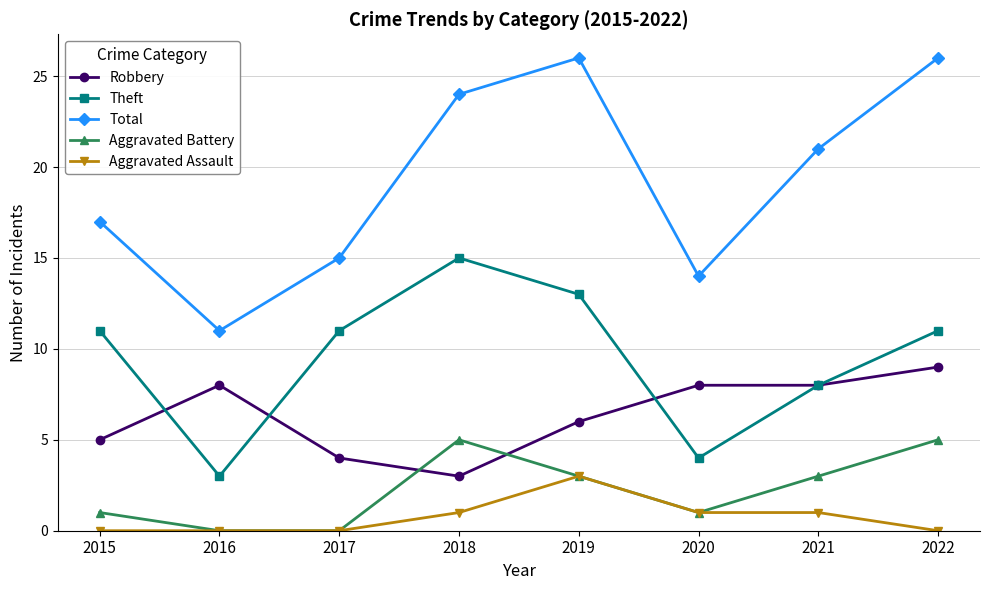

Which series changed the most between 2018 and 2020?

Theft